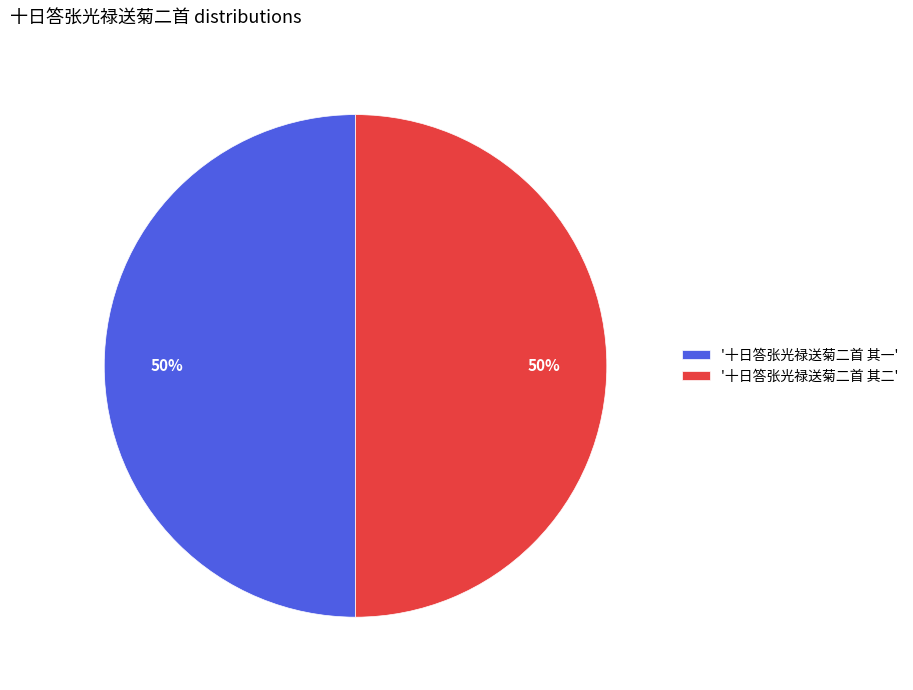

To the nearest percent, what portion does '十日答张光禄送菊二首 其二' represent?

50%